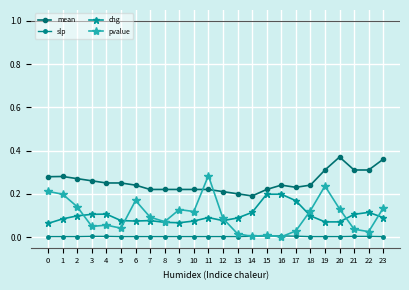

At how many categories does at least one series exceed 0?

24